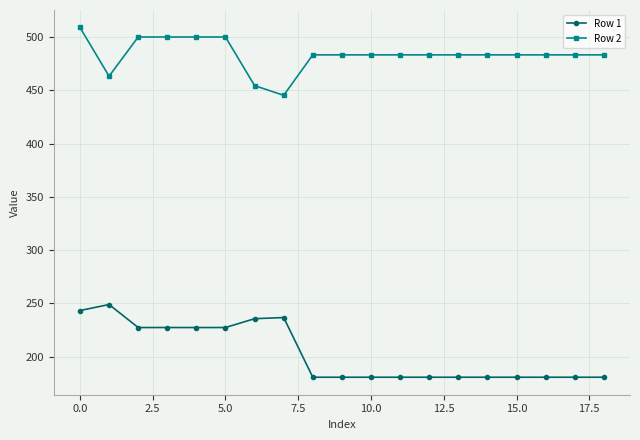

What is the value of the Row 1 point at the 6th from the left?

227.5